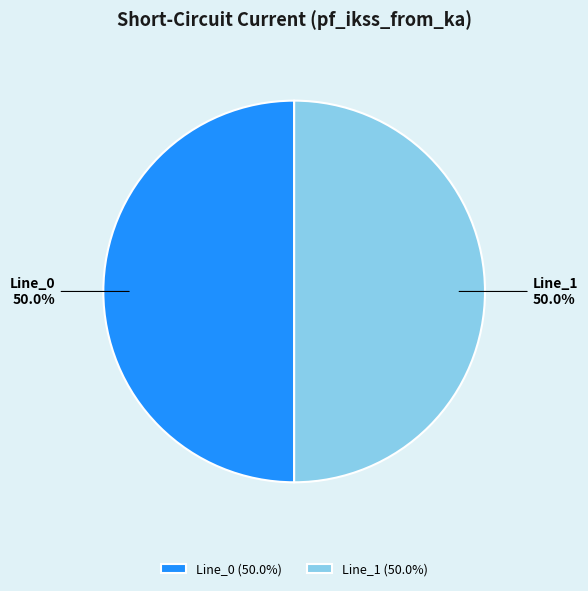

What is the ratio of the value at Line_0 to the value at Line_1?

1.0